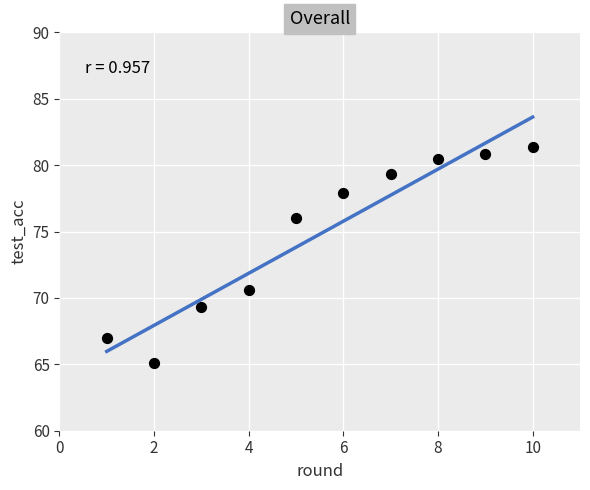

What Y value in the scatter plot is closest to 73?

70.6